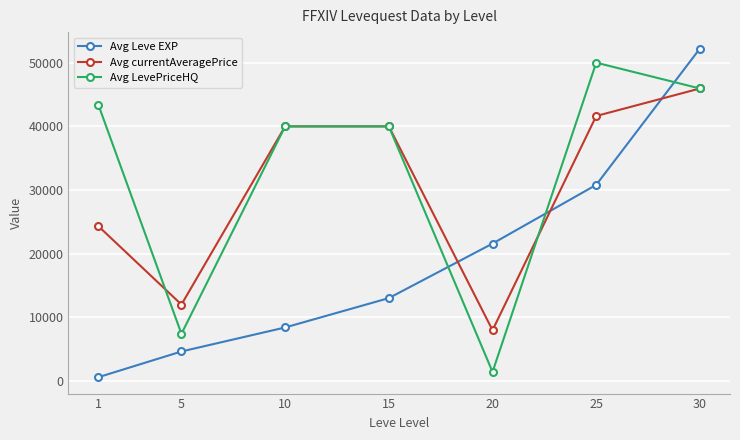

At which label is Avg currentAveragePrice closest to 26974?

1